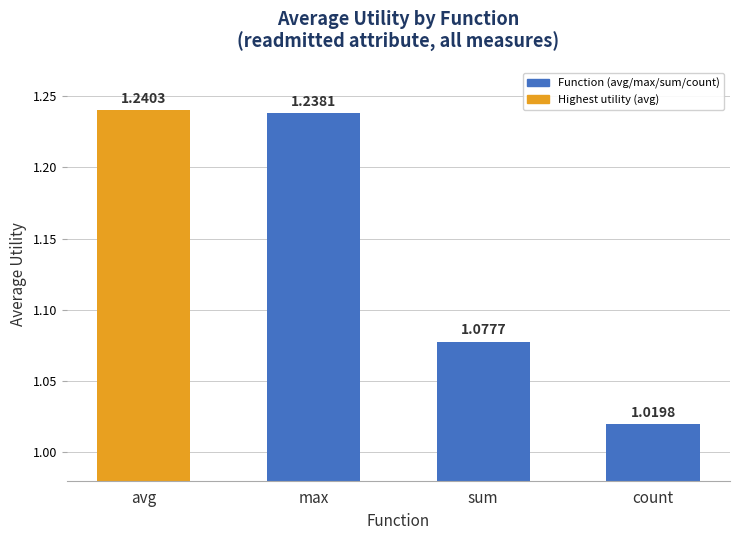

Where is the data nearest to the value 1?

count